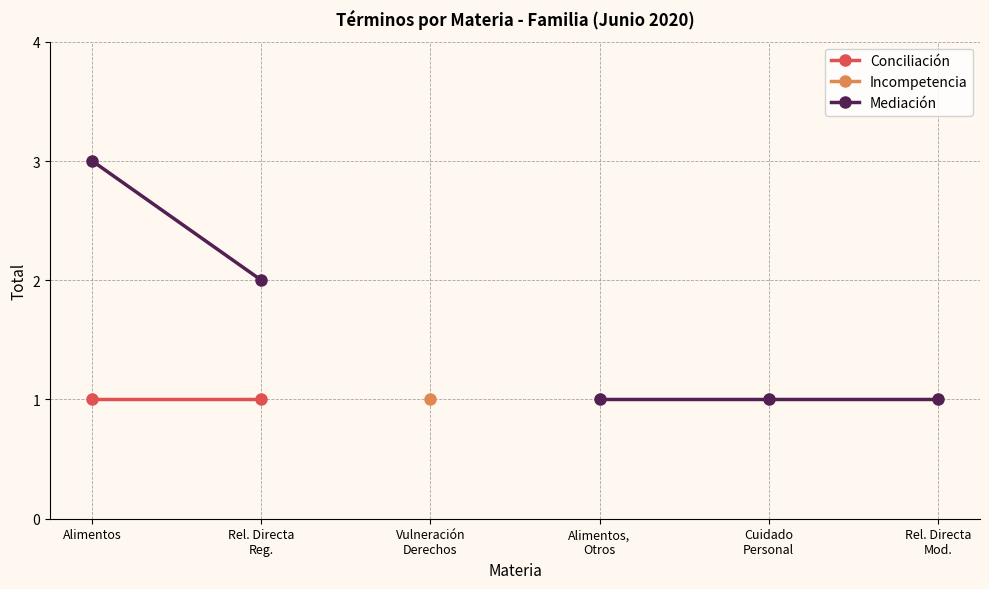

True or false: Mediación and Conciliación intersect in this chart.

False